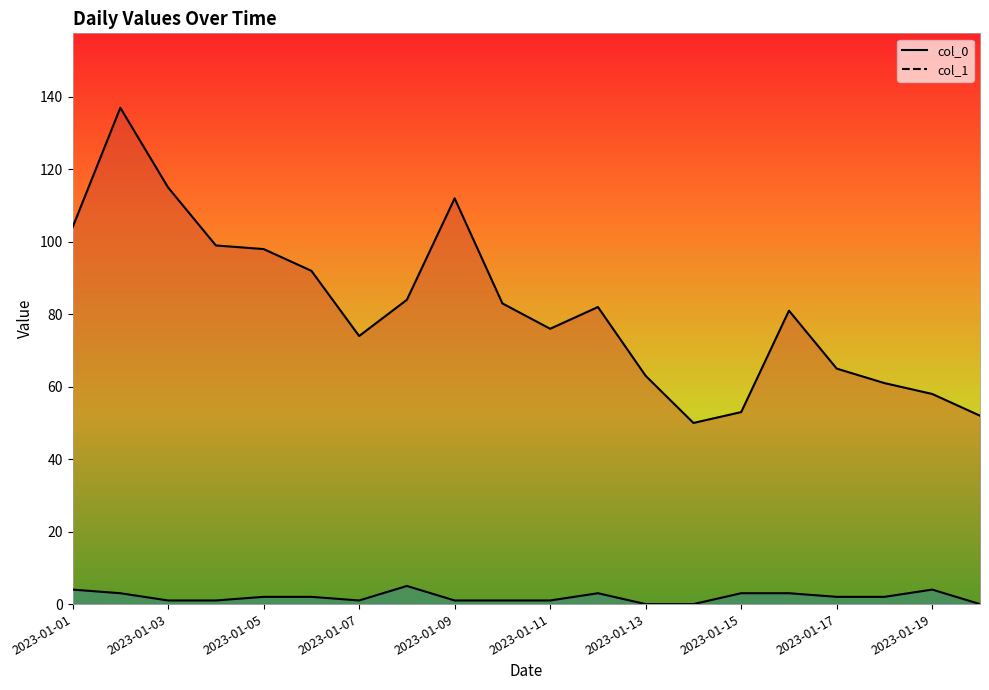

At which category does the chart reach its minimum across all series?

2023-01-13